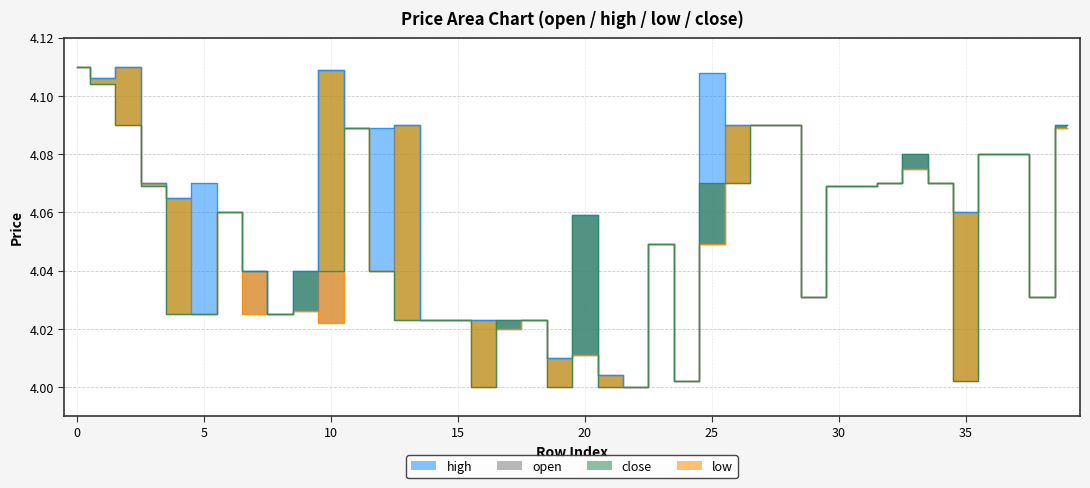

At which category does open reach its first local peak?

2